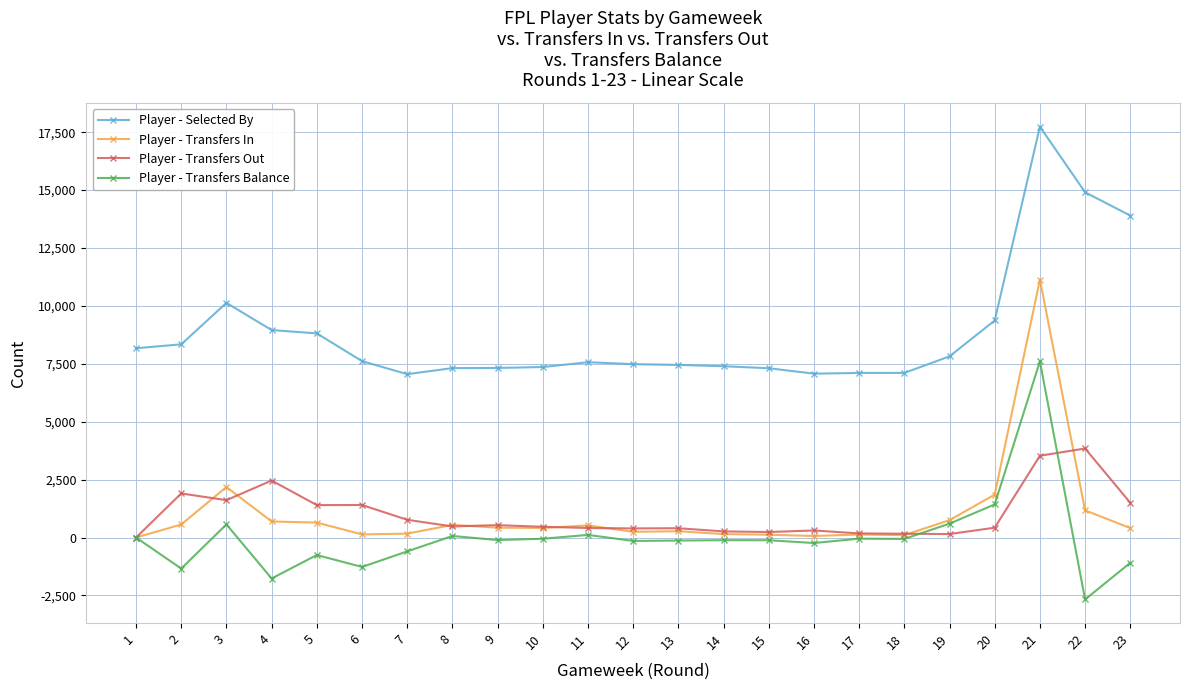

What is the value of the Player - Selected By point at the 22nd from the left?

14908